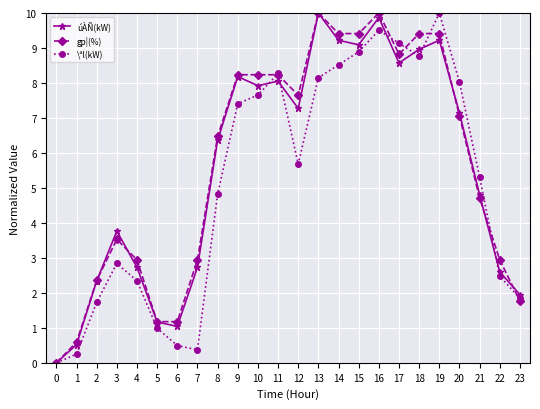

At which category does úÀÑ(kW) reach its first local valley?

6